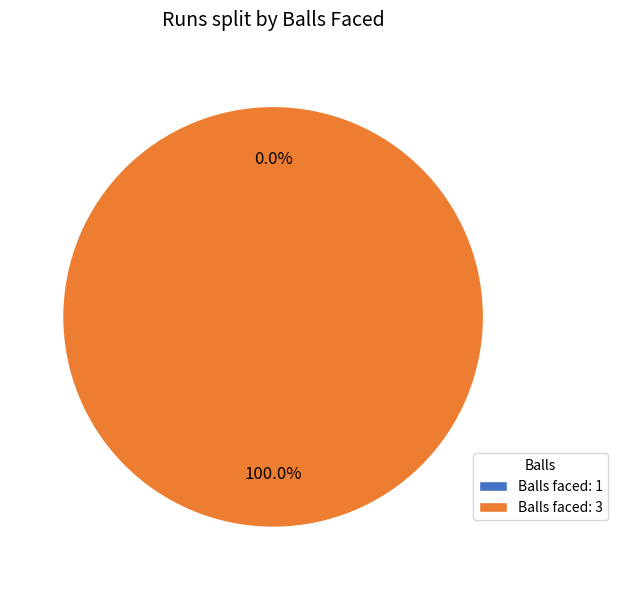

What percentage is the 3 slice, to the nearest percent?

100%